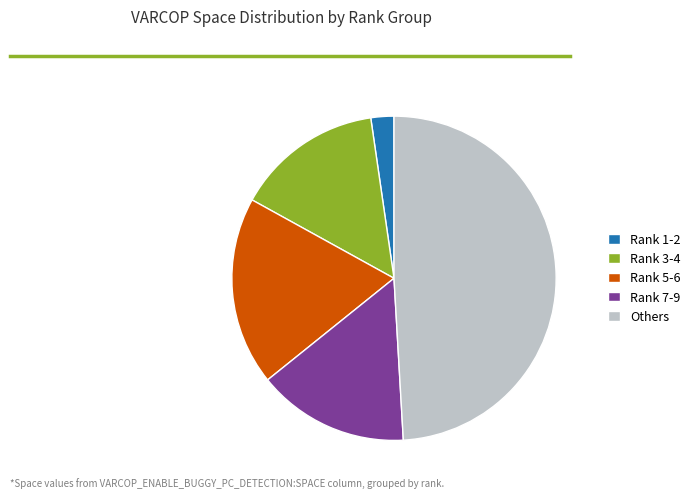

Which slice is the largest?

Others